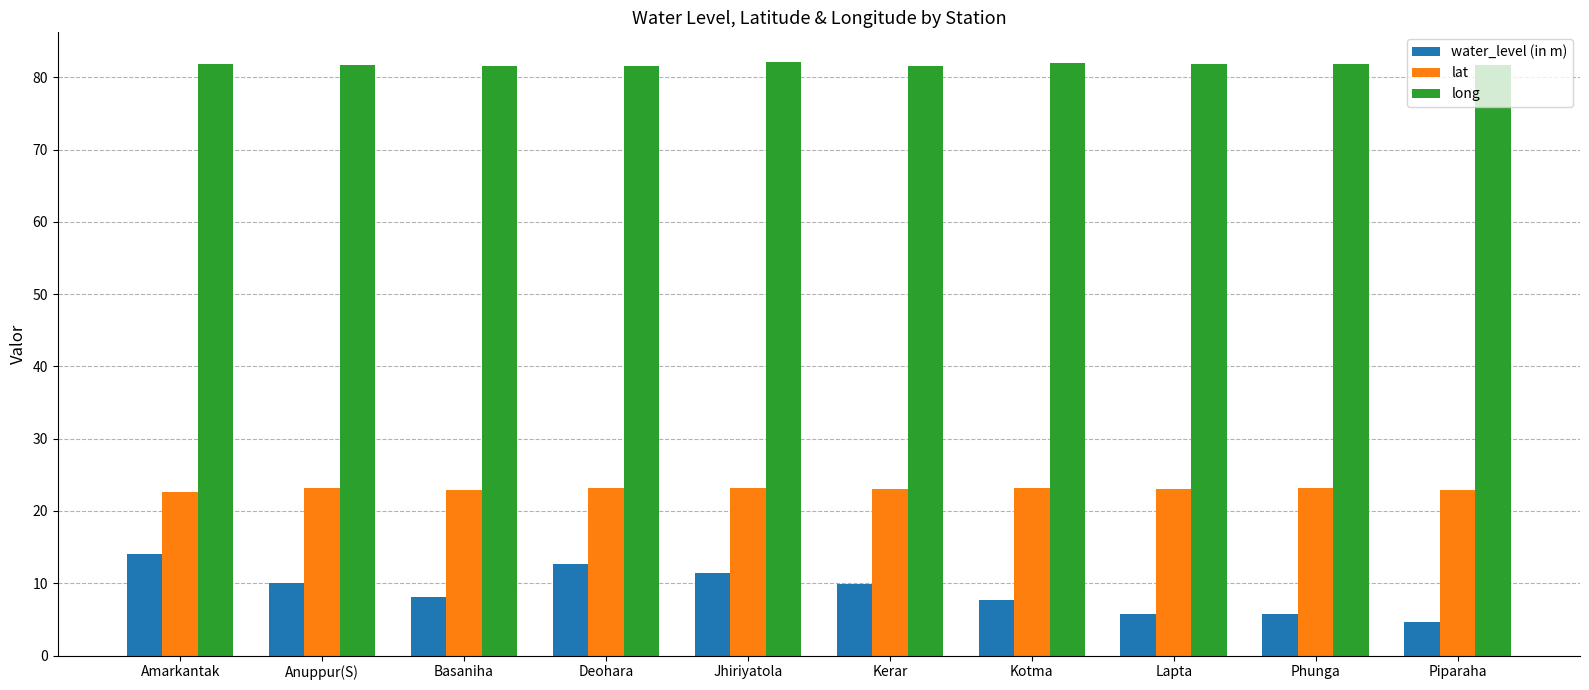

Read the lat value at Jhiriyatola.

23.2